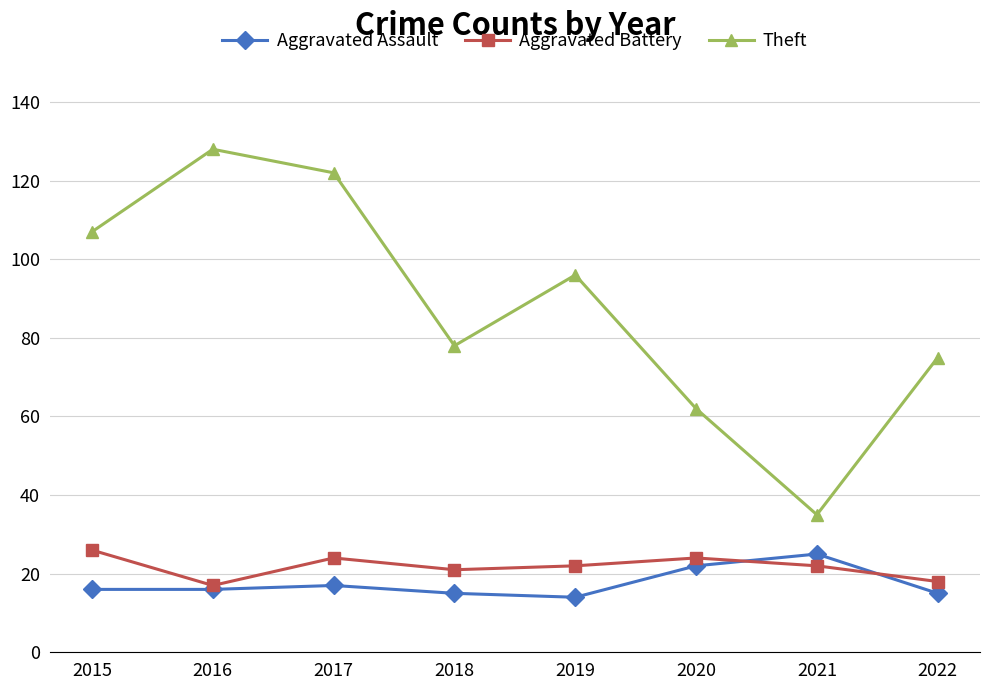

What is the sum of all Aggravated Battery values?

174